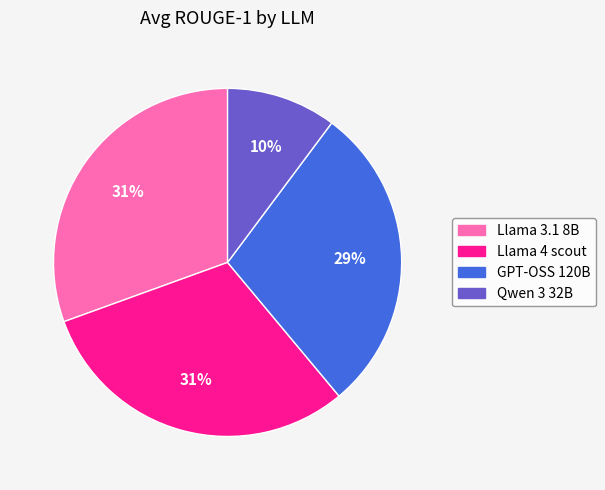

Which category has the smallest portion of the pie?

Qwen 3 32B